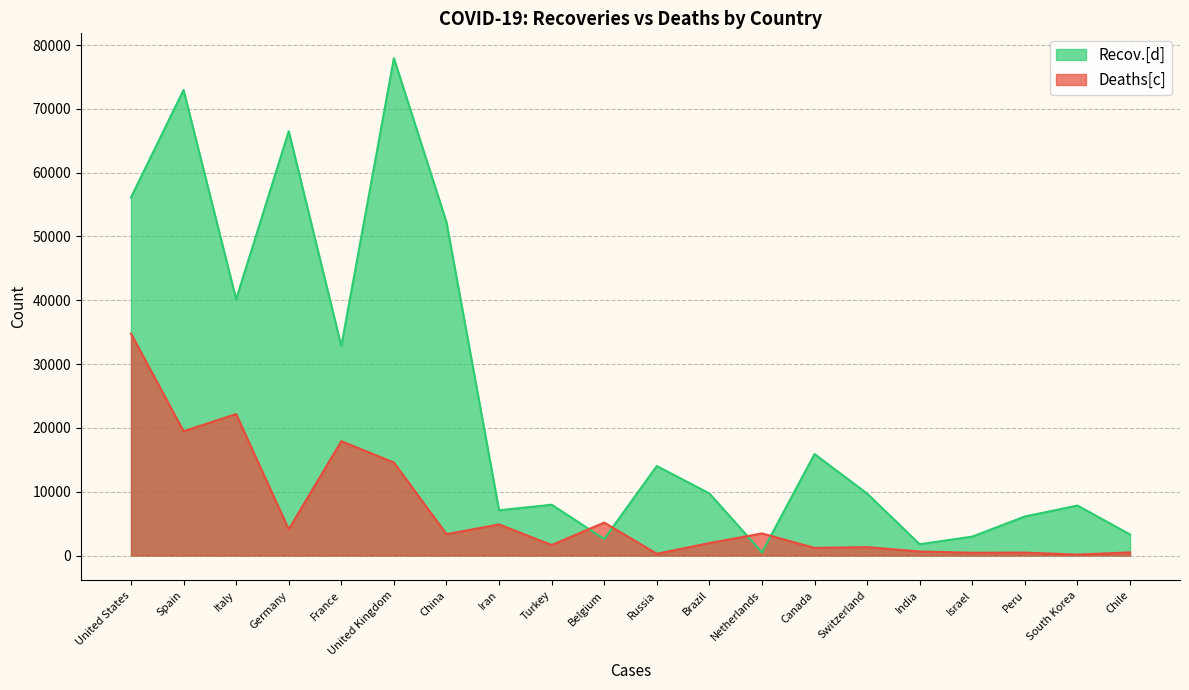

Where do Deaths[c] and Recov.[d] first cross each other?

Turkey and Belgium